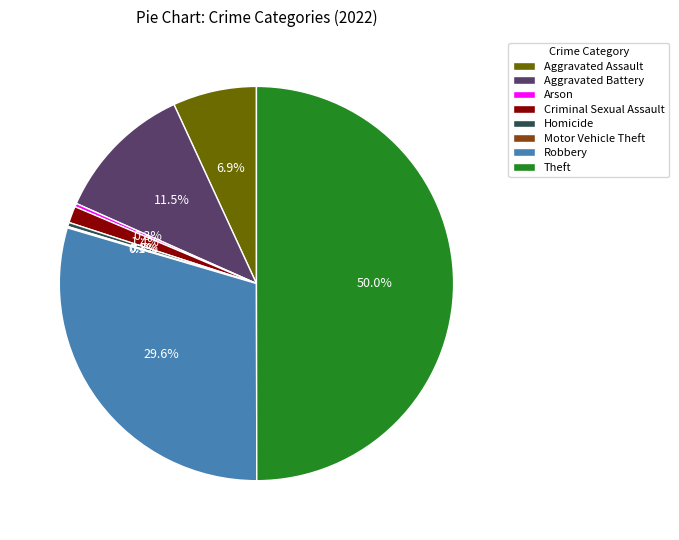

True or false: Criminal Sexual Assault accounts for 1% of the total.

True